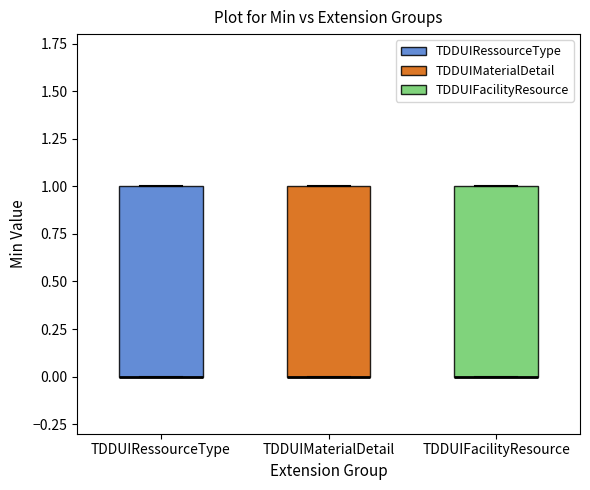

Where is the lower edge of the box for TDDUIFacilityResource on the y-axis? The values are not printed on the chart, so give them approximately, as read against the axis.

0